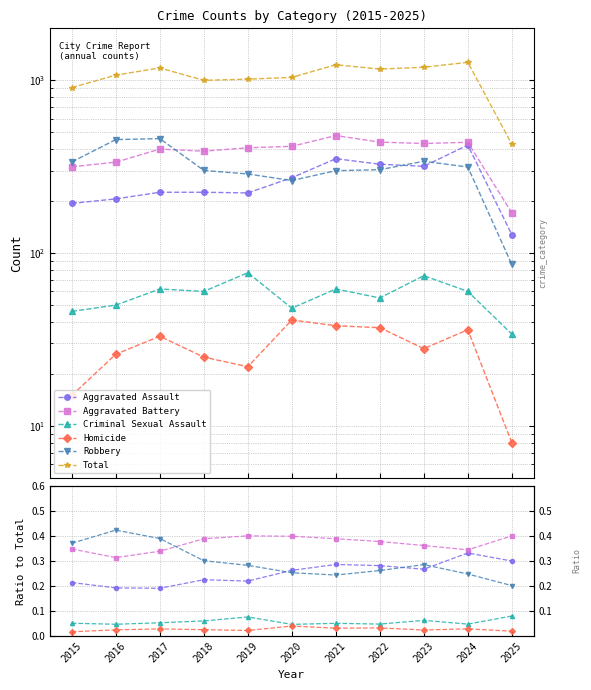

Reading left to right, extract all data points from this chart.

Aggravated Assault: 0.2	0.2	0.2	0.2	0.2	0.3	0.3	0.3	0.3	0.3	0.3
Aggravated Battery: 0.3	0.3	0.3	0.4	0.4	0.4	0.4	0.4	0.4	0.3	0.4
Criminal Sexual Assault: 0.1	0.0	0.1	0.1	0.1	0.0	0.1	0.0	0.1	0.0	0.1
Homicide: 0.0	0.0	0.0	0.0	0.0	0.0	0.0	0.0	0.0	0.0	0.0
Robbery: 0.4	0.4	0.4	0.3	0.3	0.3	0.2	0.3	0.3	0.2	0.2
Total: 908.0	1072.0	1180.0	1000.0	1016.0	1040.0	1231.0	1162.0	1191.0	1271.0	427.0